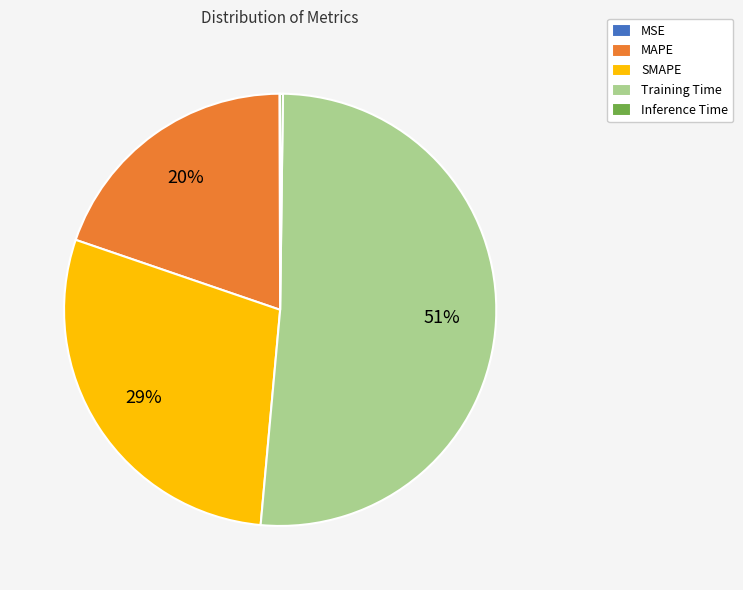

Which has a higher value, SMAPE or MAPE?

SMAPE